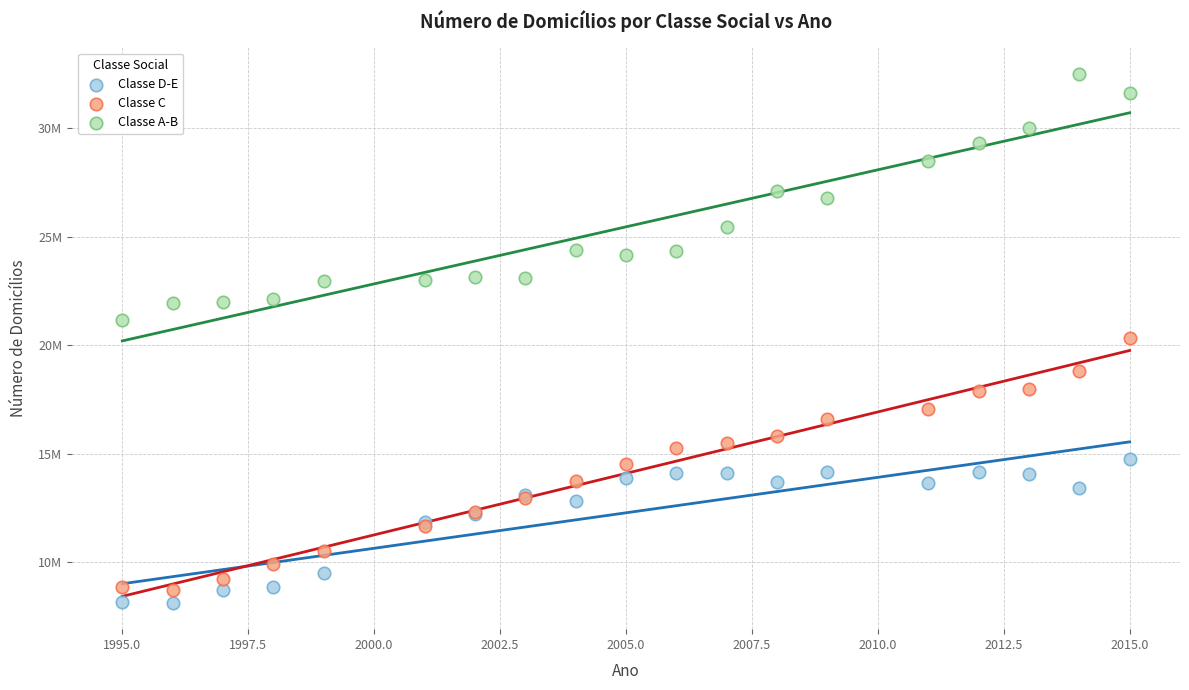

What are all the series names shown in the legend?

Classe D-E, Classe C, Classe A-B